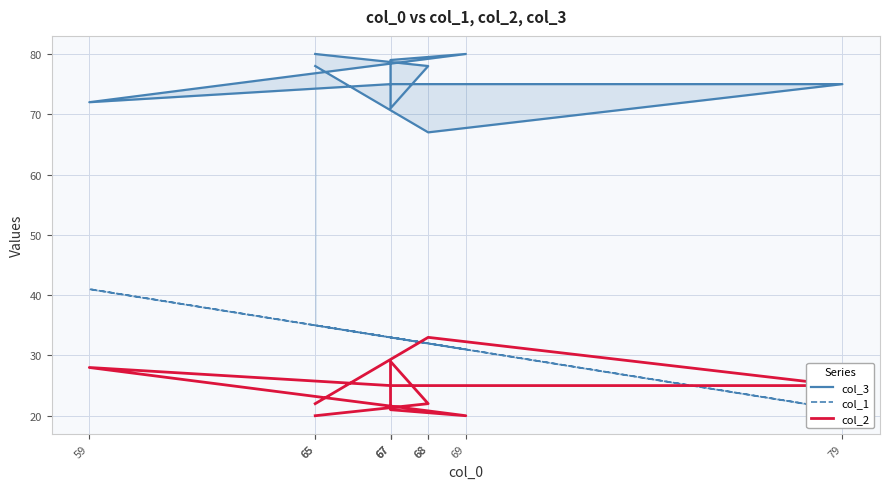

Reading left to right, what are all the values shown in this chart?

col_3: 65=78	68=67	79=75	67=75	59=72	69=80	67=79	67=71	68=78	65=80
col_1: 65=35	68=32	79=21	67=33	59=41	69=31	67=33	67=33	68=32	65=35
col_2: 65=22	68=33	79=25	67=25	59=28	69=20	67=21	67=29	68=22	65=20